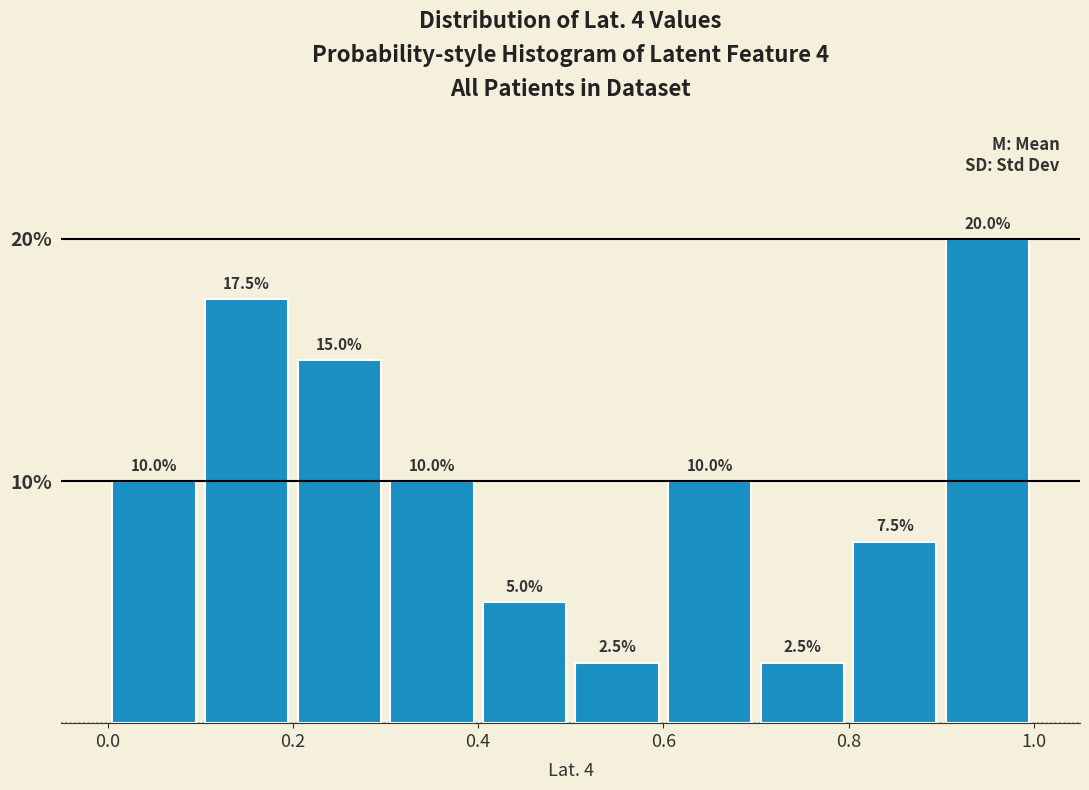

Reading left to right, transcribe this chart: for each bar, give the range it covers on the x-axis and its height.

0.0 to 0.1: 10.0
0.1 to 0.2: 17.5
0.2 to 0.3: 15.0
0.3 to 0.4: 10.0
0.4 to 0.5: 5.0
0.5 to 0.6: 2.5
0.6 to 0.7: 10.0
0.7 to 0.8: 2.5
0.8 to 0.9: 7.5
0.9 to 1.0: 20.0